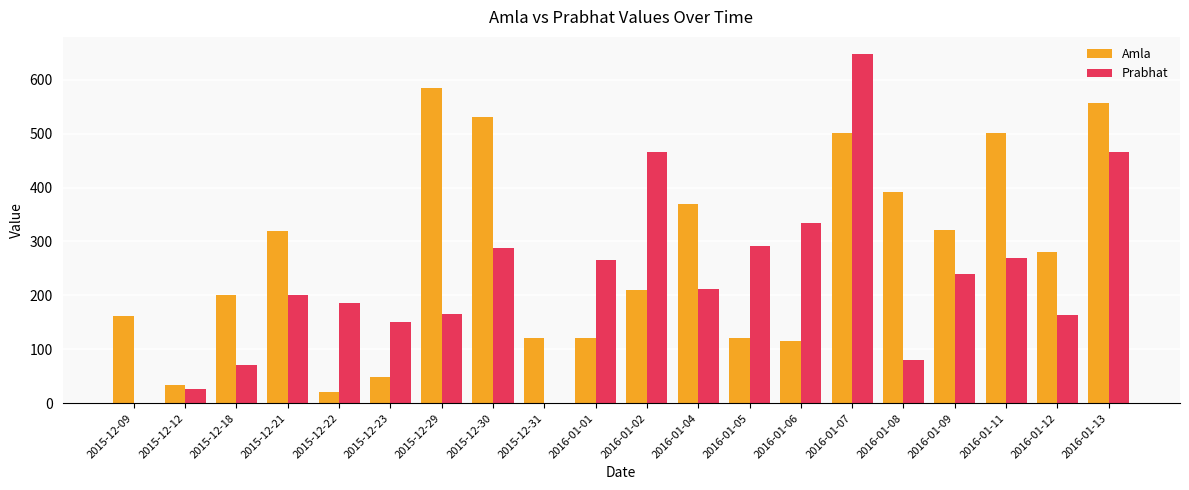

What is the sum of all Prabhat values?

4519